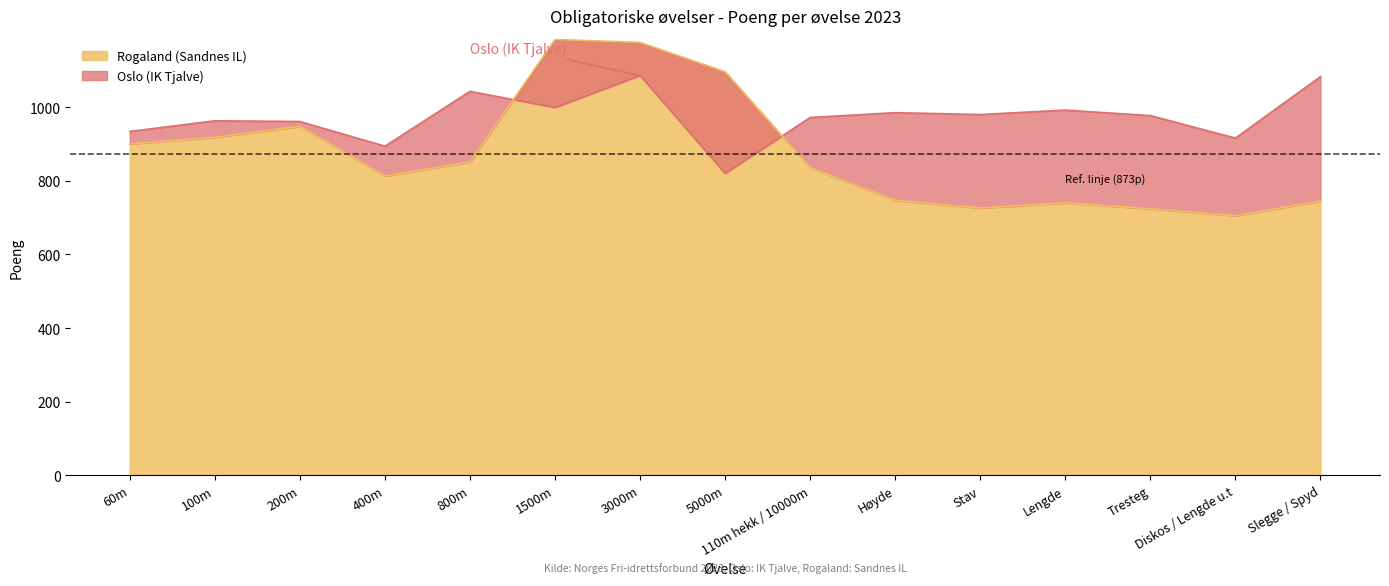

Reading left to right, transcribe all the data shown in this chart.

Oslo (IK Tjalve): 60m=934	100m=963	200m=961	400m=894	800m=1043	1500m=999	3000m=1086	5000m=820	110m hekk / 10000m=972	Høyde=985	Stav=980	Lengde=992	Tresteg=977	Diskos / Lengde u.t=916	Slegge / Spyd=1083
Rogaland (Sandnes IL): 60m=900	100m=918	200m=948	400m=813	800m=851	1500m=1184	3000m=1176	5000m=1096	110m hekk / 10000m=836	Høyde=747	Stav=726	Lengde=740	Tresteg=724	Diskos / Lengde u.t=705	Slegge / Spyd=745